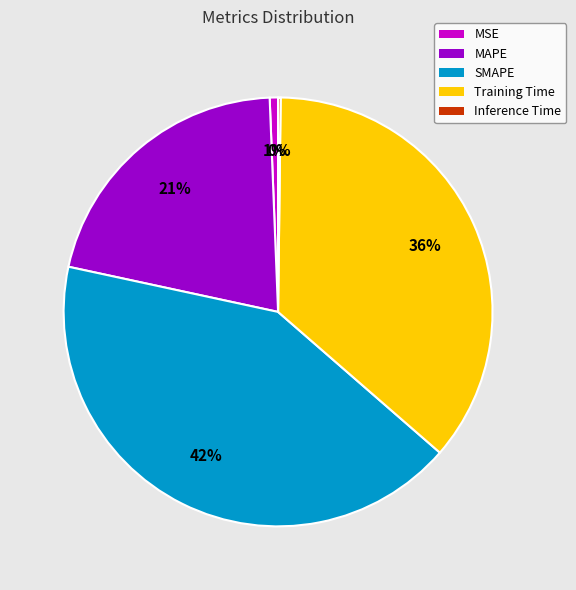

To the nearest percent, what portion does MSE represent?

1%